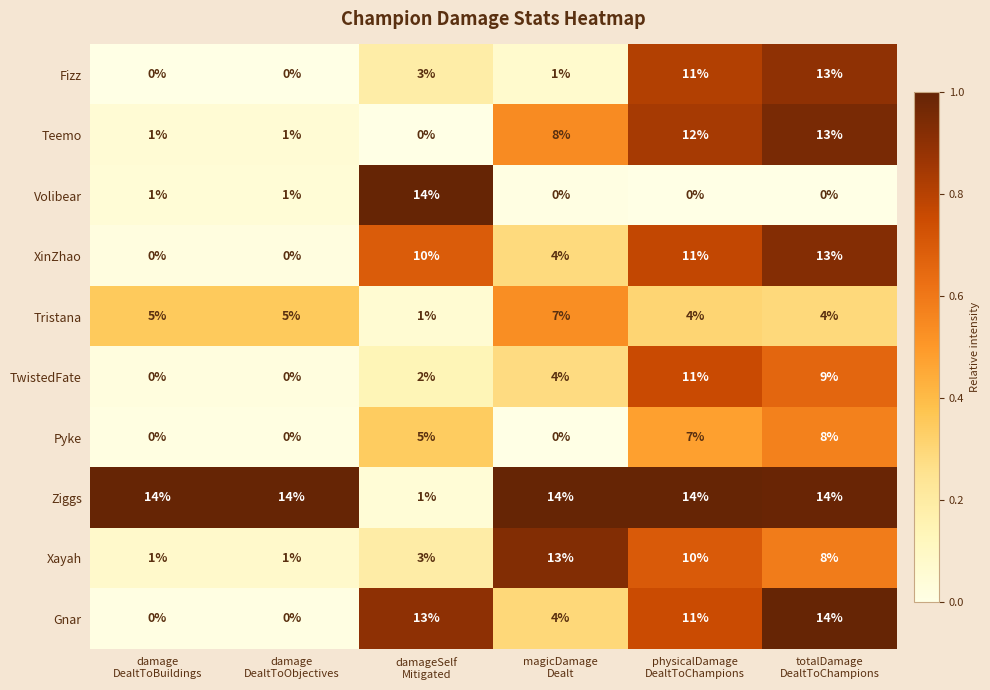

Count the Tristana values in the range 4 to 5.

4